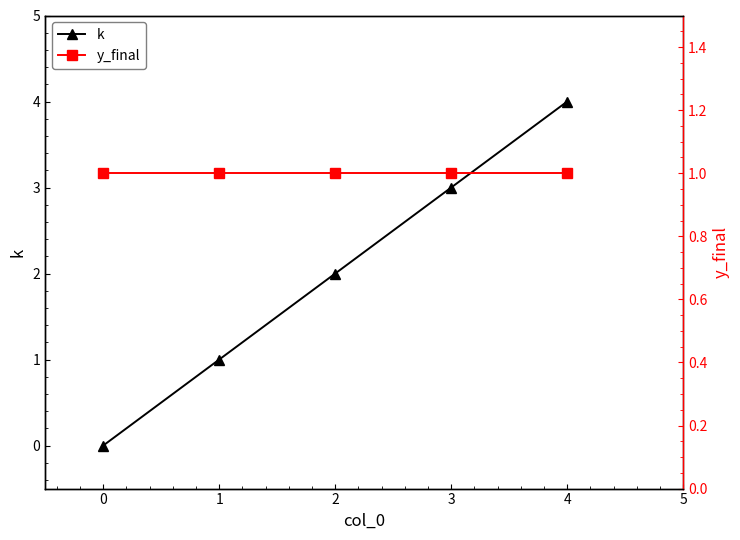

What is the value of the k point at the 5th from the left?

4